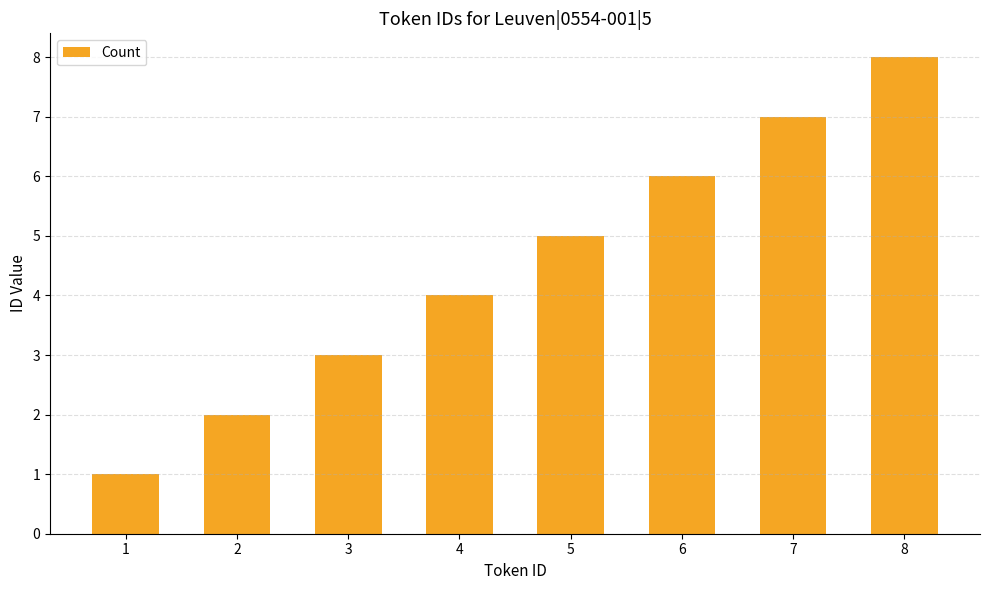

What is the change in value from 1 to 7?

+6